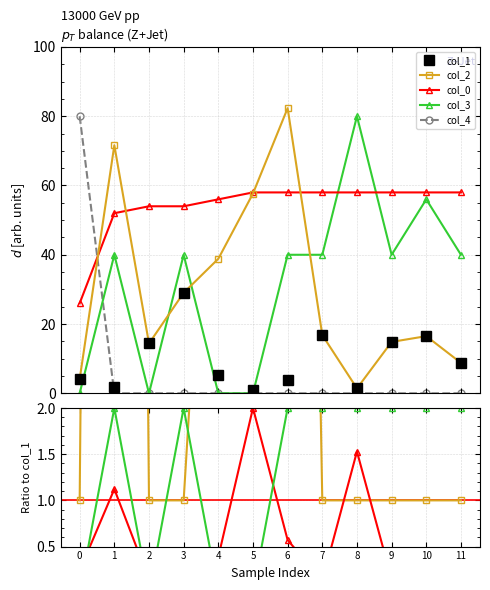

What is the average value of the col_2 series?

29.7